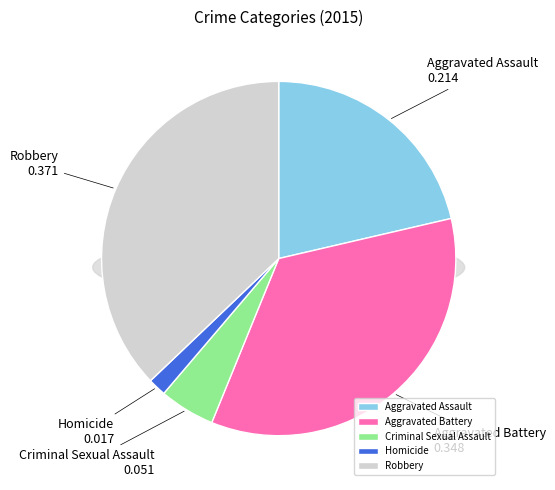

Count the number of slices in the pie.

5